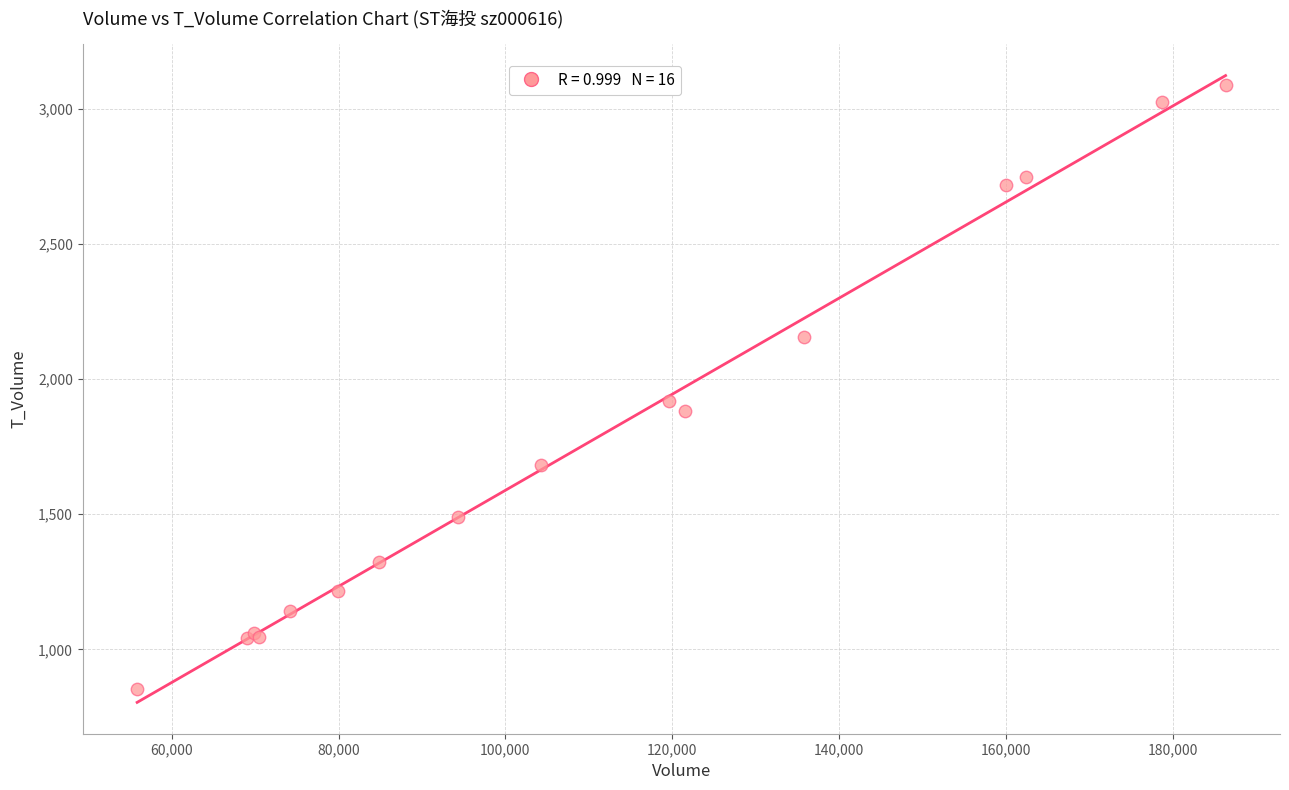

What Y value in the scatter plot is closest to 1970?

1917